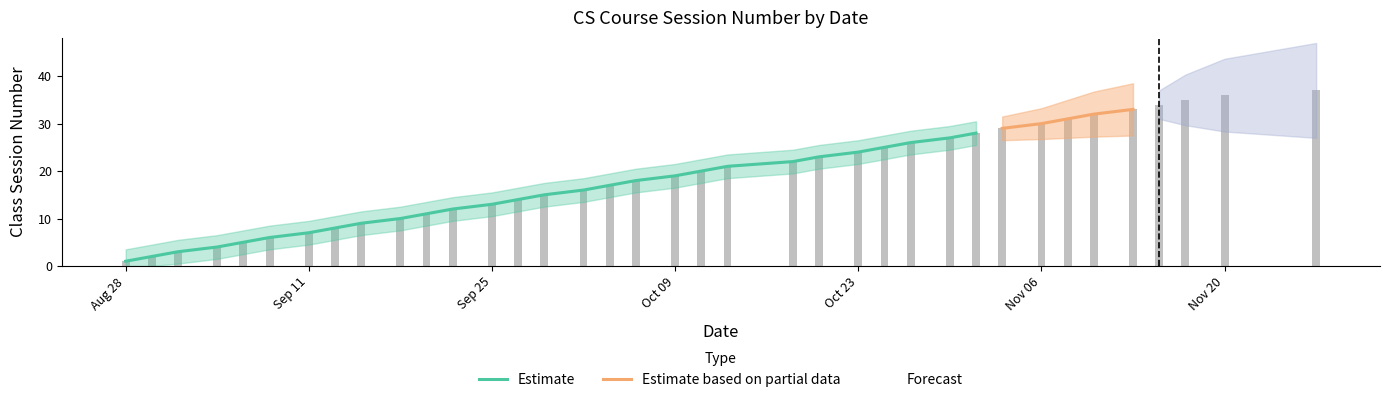

At which label does the data first exceed 19?

2023-10-11